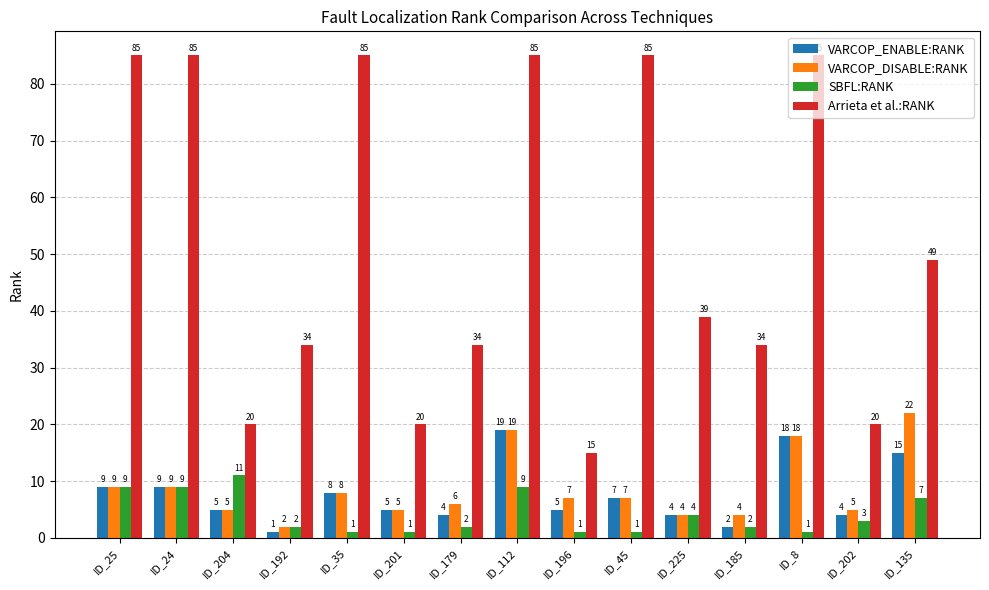

What is the average value of the SBFL:RANK series?

4